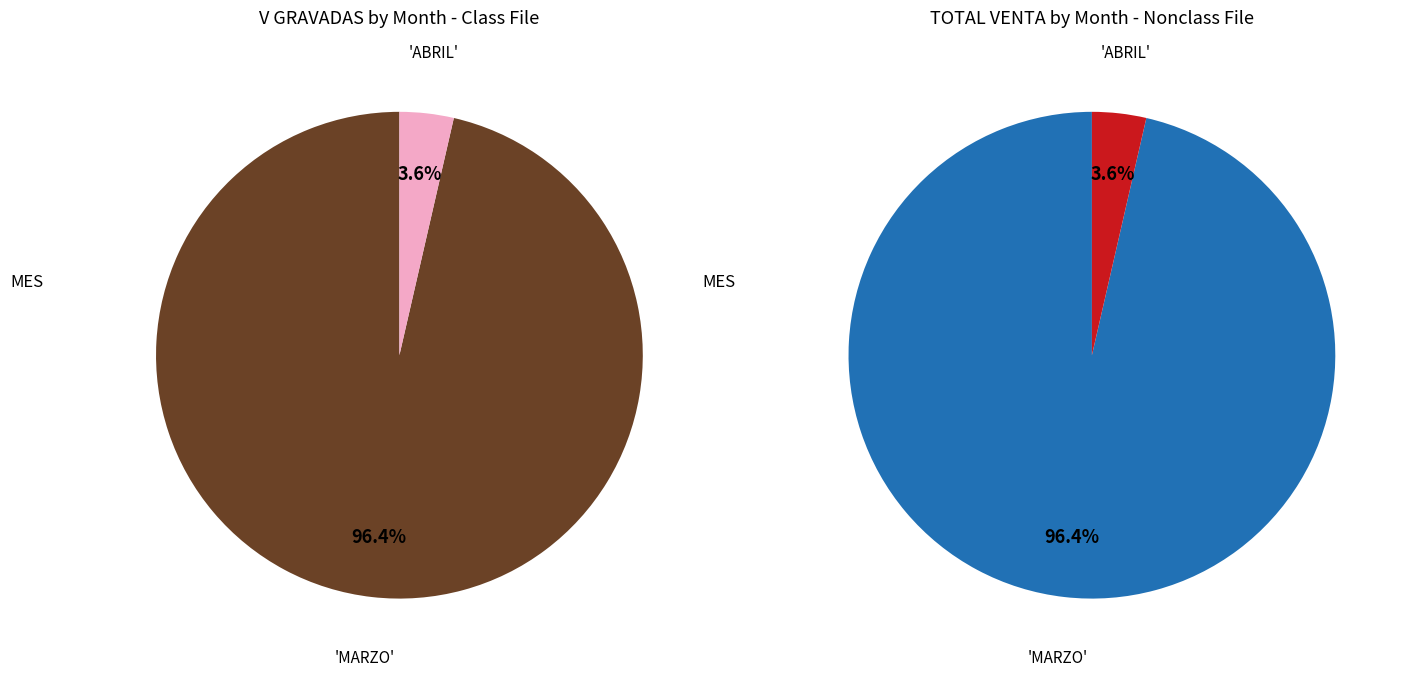

Do ABRIL and JUNIO together represent more than half of the pie?

No